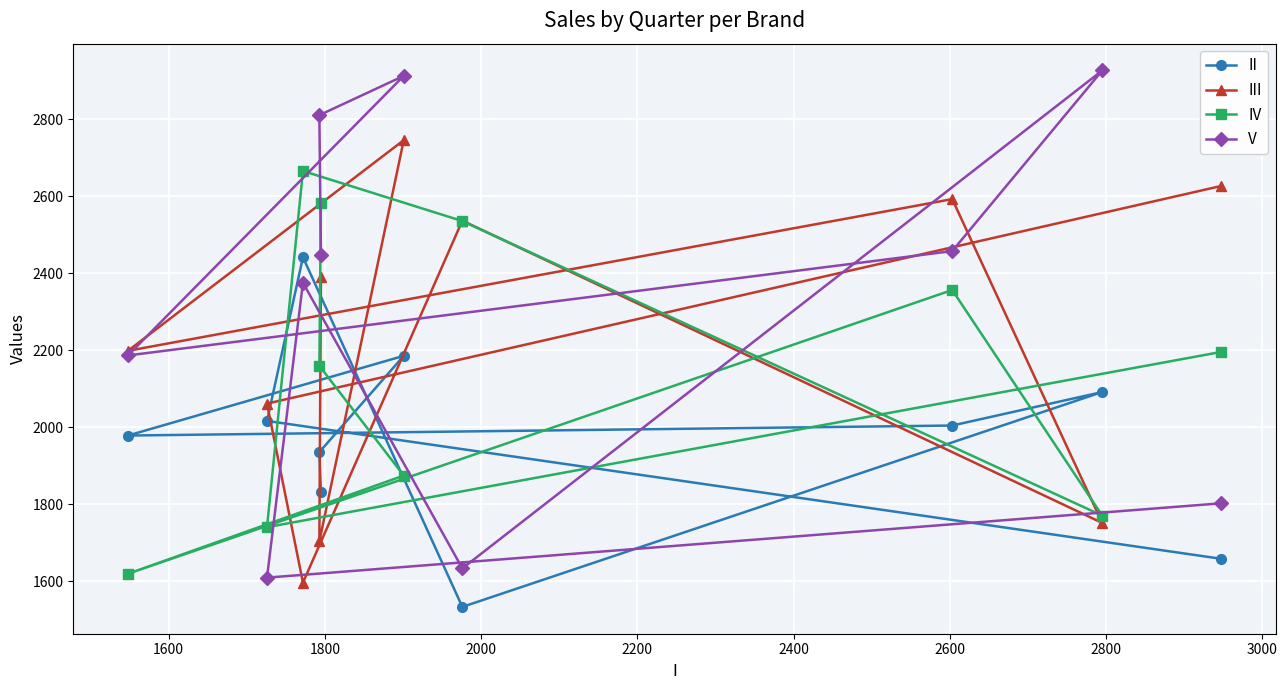

What is the value of the V point at the 2nd from the left?

1610